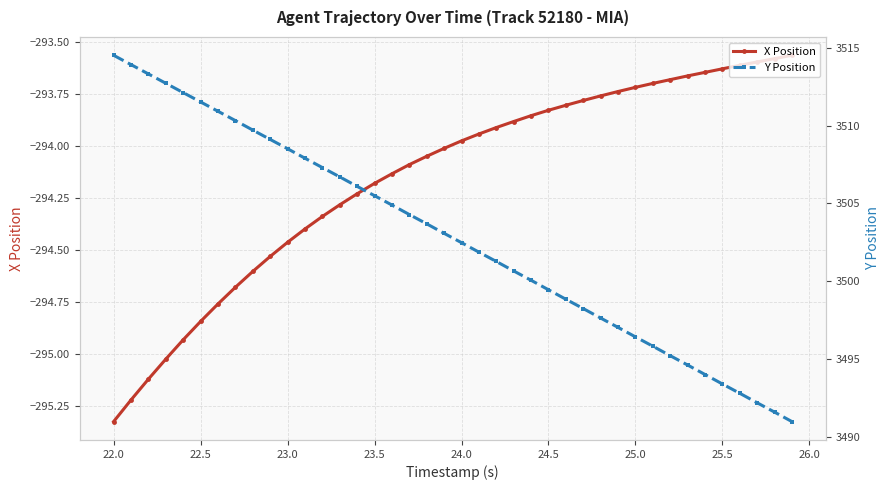

Which category has the lowest value in the X Position series?

22.0